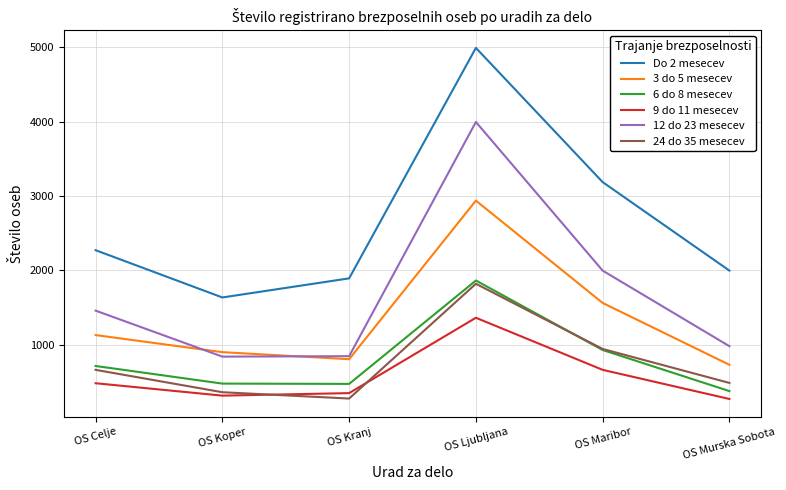

Which series has the largest total across all categories?

Do 2 mesecev